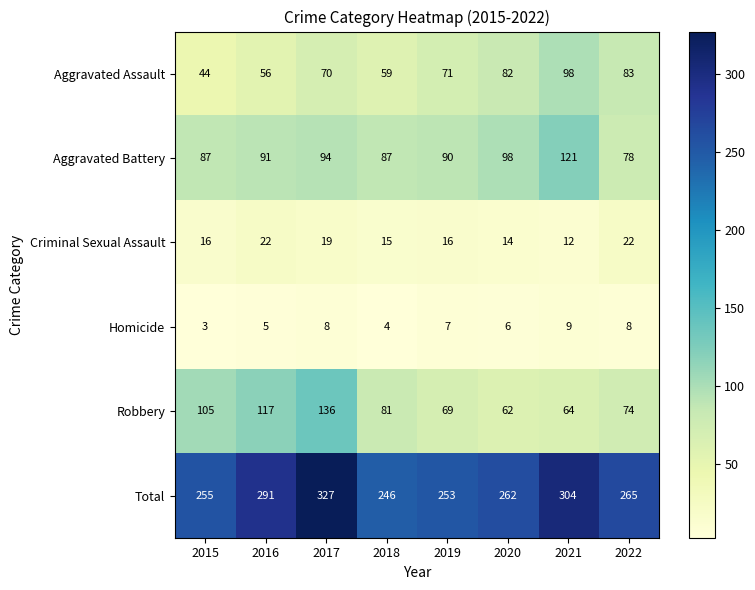

What is the sum of all Total values?

2203